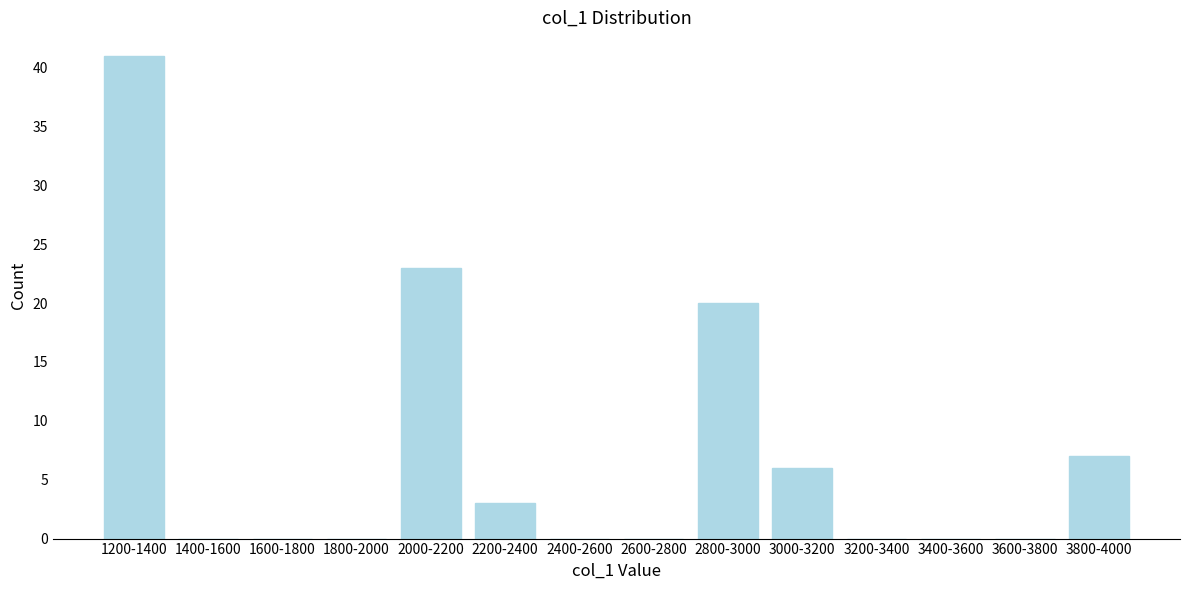

Reading left to right, extract all data points from this chart.

1200-1400=41	1400-1600=0	1600-1800=0	1800-2000=0	2000-2200=23	2200-2400=3	2400-2600=0	2600-2800=0	2800-3000=20	3000-3200=6	3200-3400=0	3400-3600=0	3600-3800=0	3800-4000=7